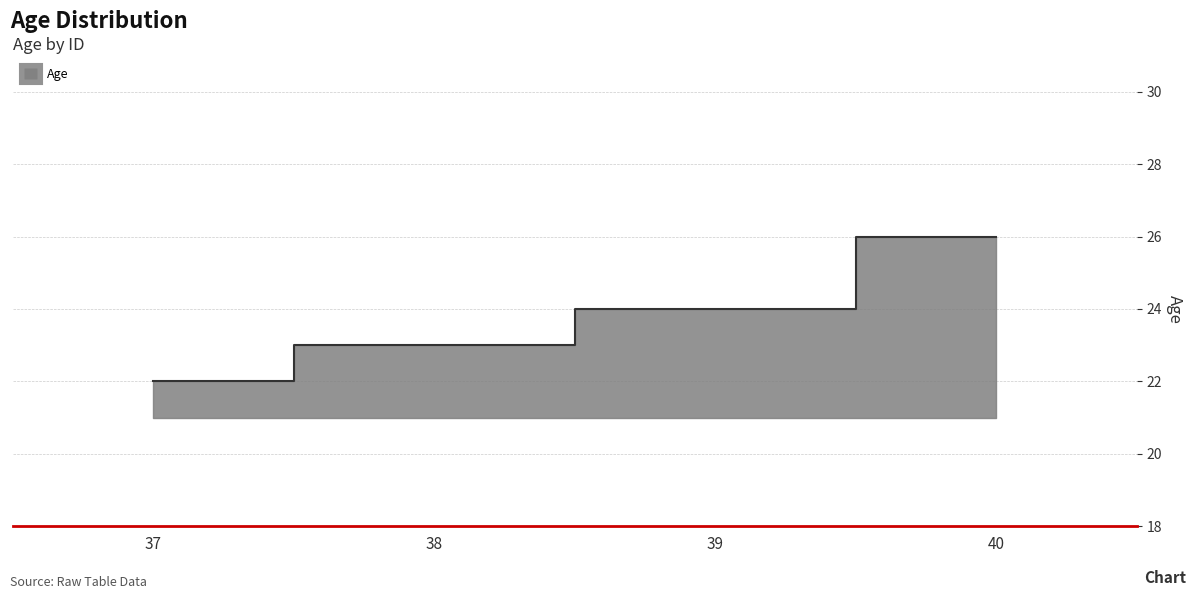

List the labels in order of value, smallest first.

37, 38, 39, 40